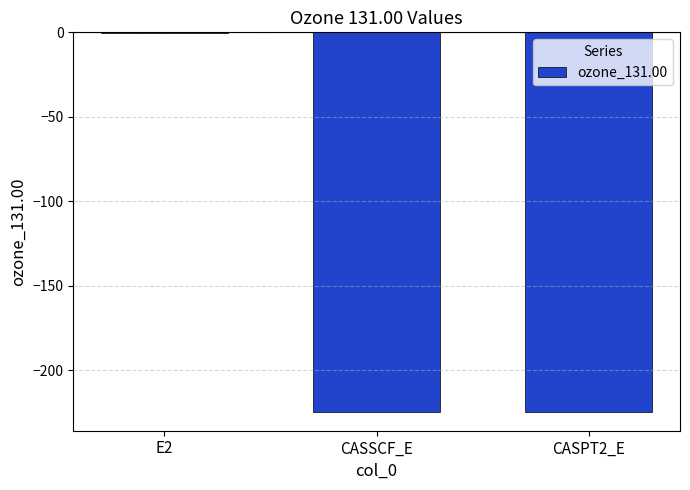

Which label corresponds to the largest value in the chart?

E2